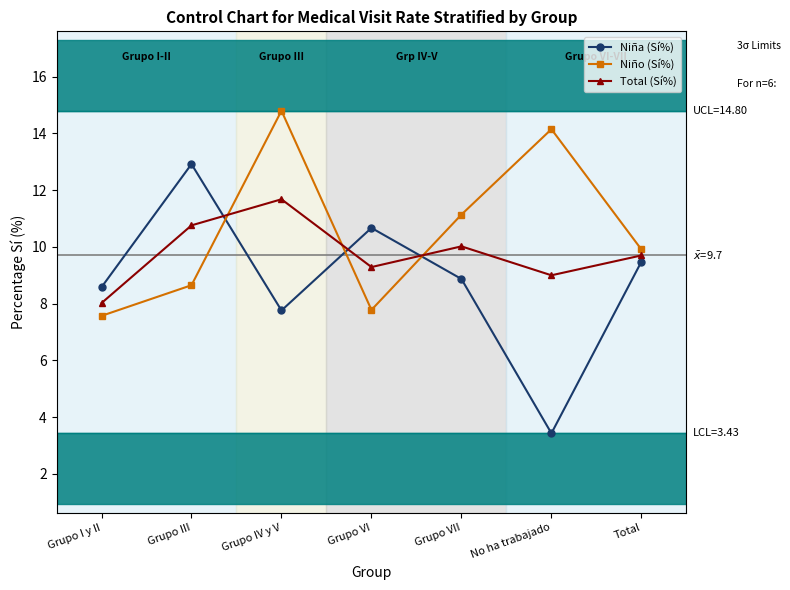

Is it true that Niño (Sí%) equals 4.6 at Grupo III?

False